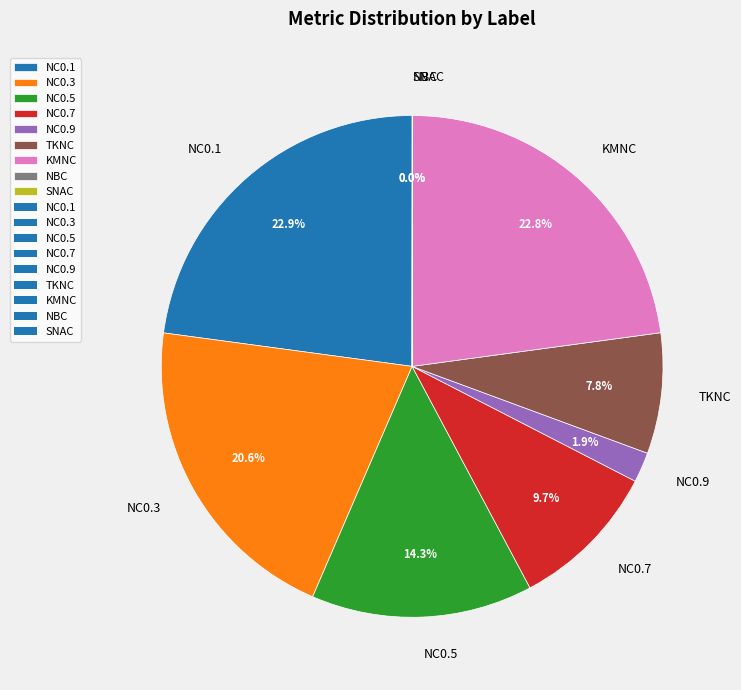

Do NC0.7 and NC0.1 together represent more than half of the pie?

No